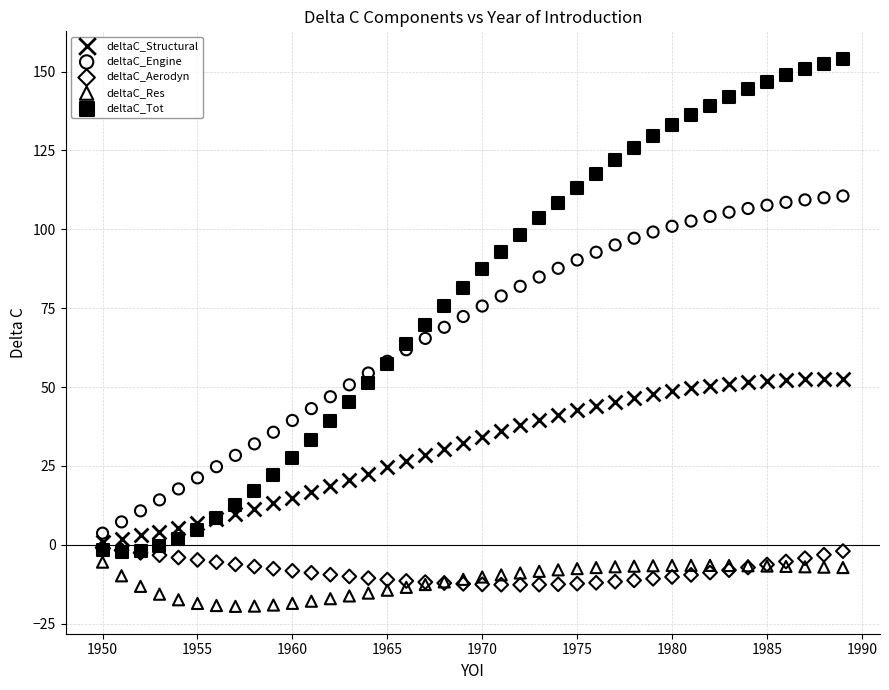

What are all the series names shown in the legend?

deltaC_Structural, deltaC_Engine, deltaC_Aerodyn, deltaC_Res, deltaC_Tot